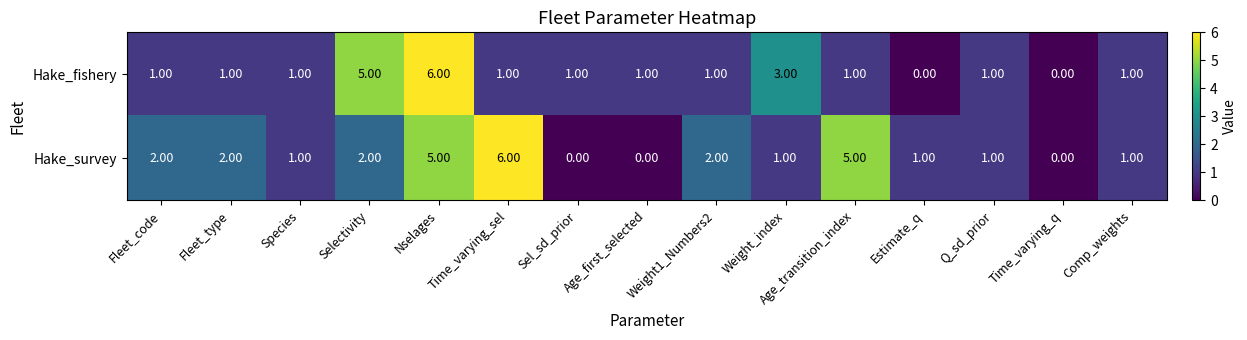

What is the difference between the second highest and second lowest values in the Hake_fishery series?

5